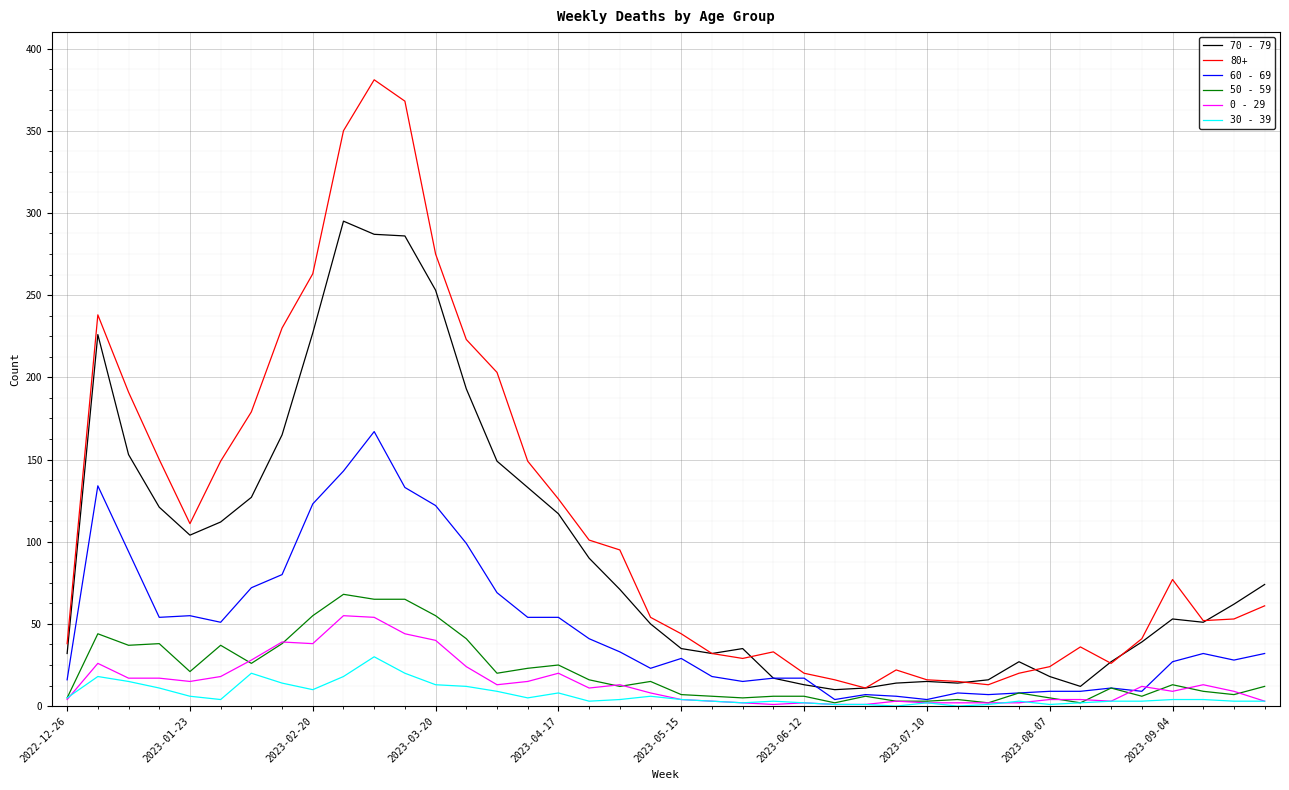

Which series has the largest total across all categories?

80+